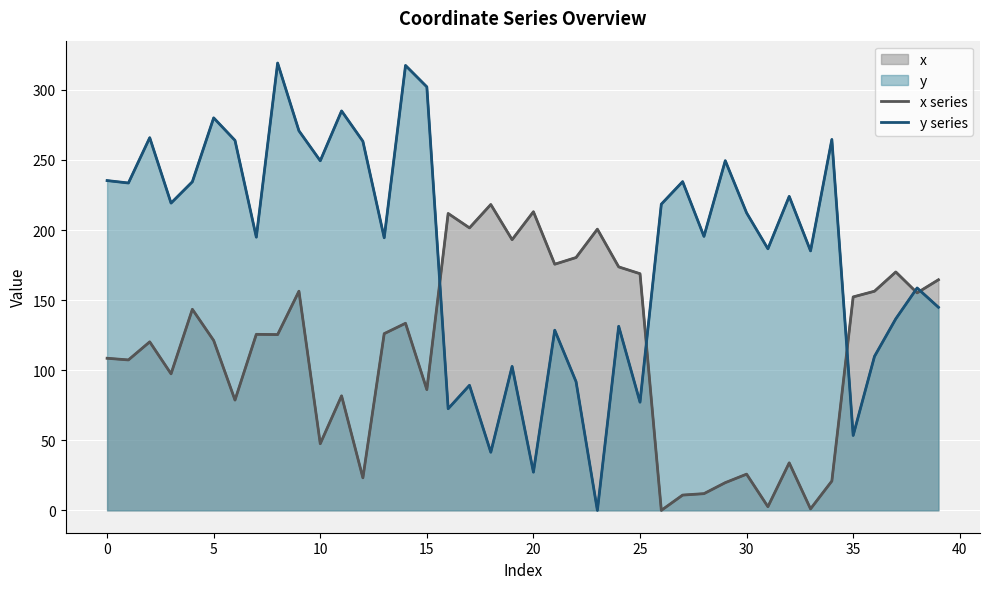

How many lines are shown in the chart?

2